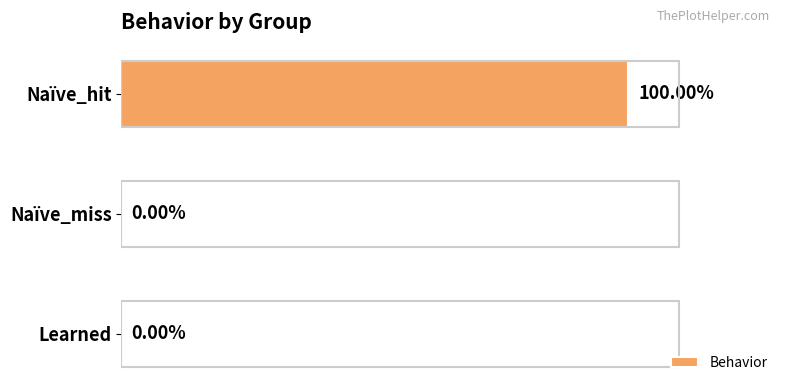

Which label corresponds to the largest value in the chart?

Naïve_hit